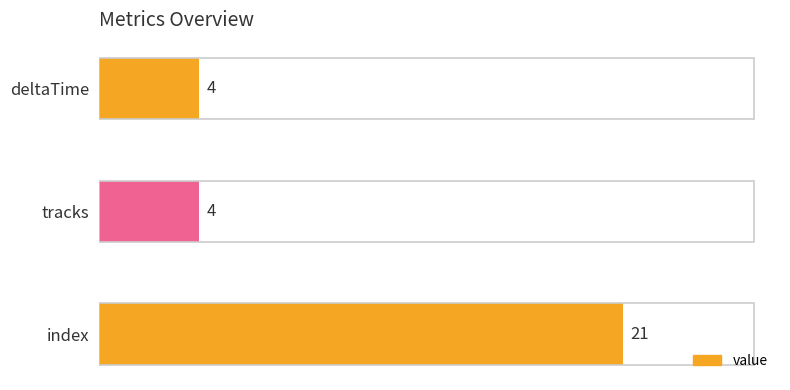

Reading top to bottom, extract all data points from this chart.

4	4	21